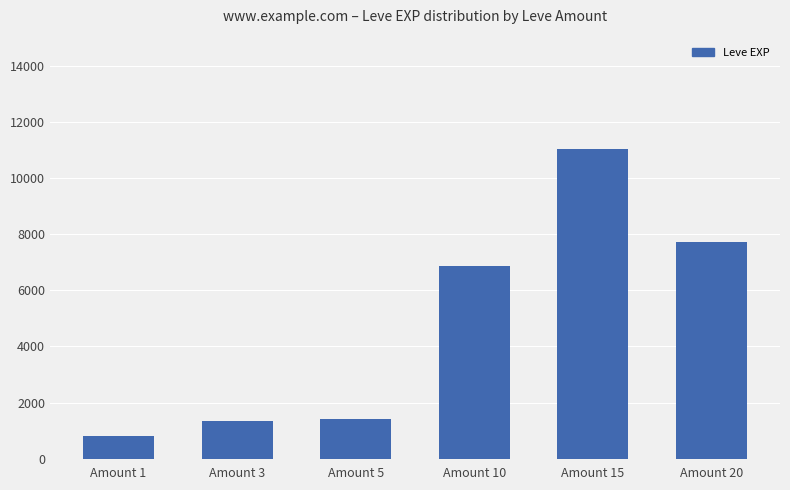

What is the sum of the values at Amount 5 and Amount 3?

2750